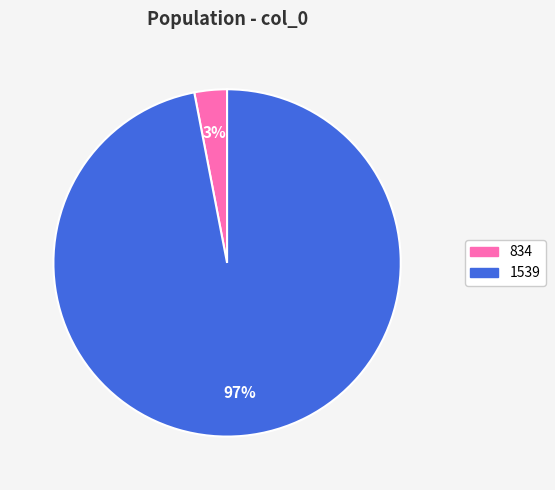

To the nearest percent, what is the difference between the 834 and 1539 slice percentages?

94%